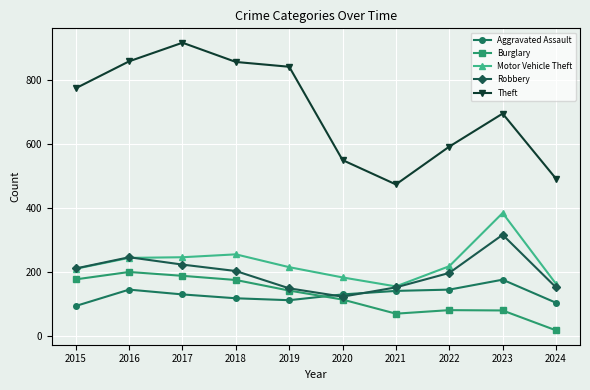

What is the total value across all series at 2015?

1470